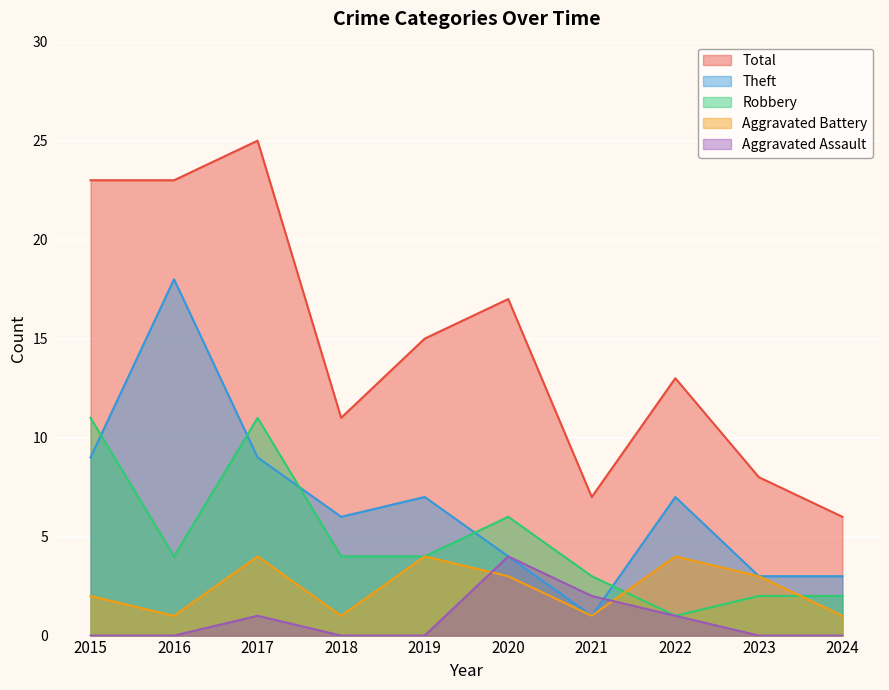

Which series has the widest spread of values?

Total